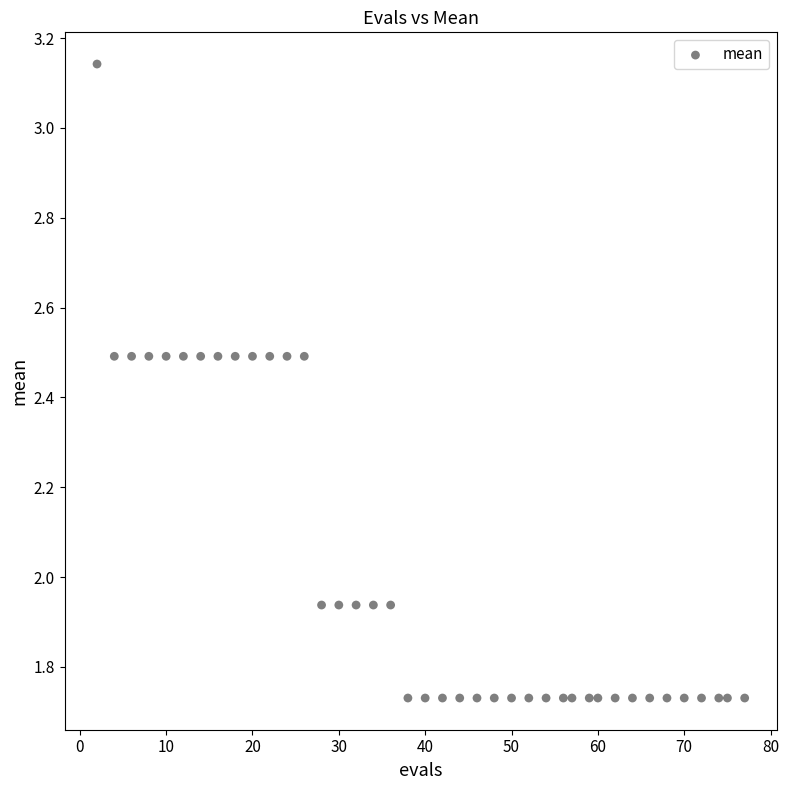

What is the range of X values (max minus min)?

75.0